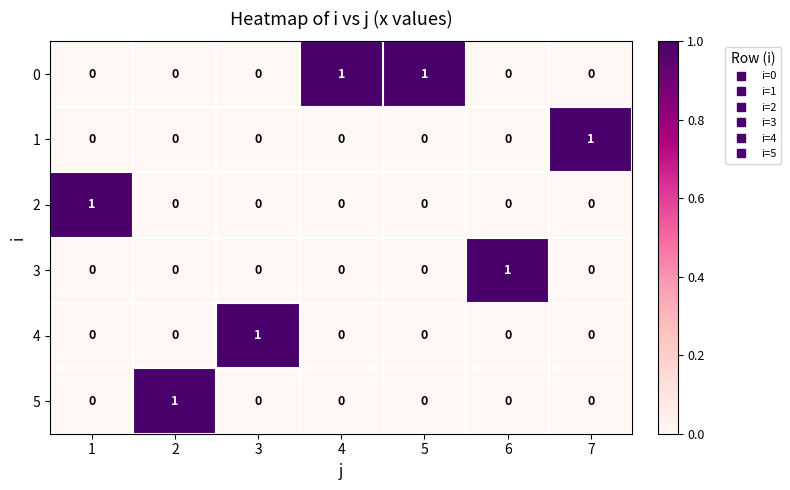

At how many categories does at least one series exceed 0?

7